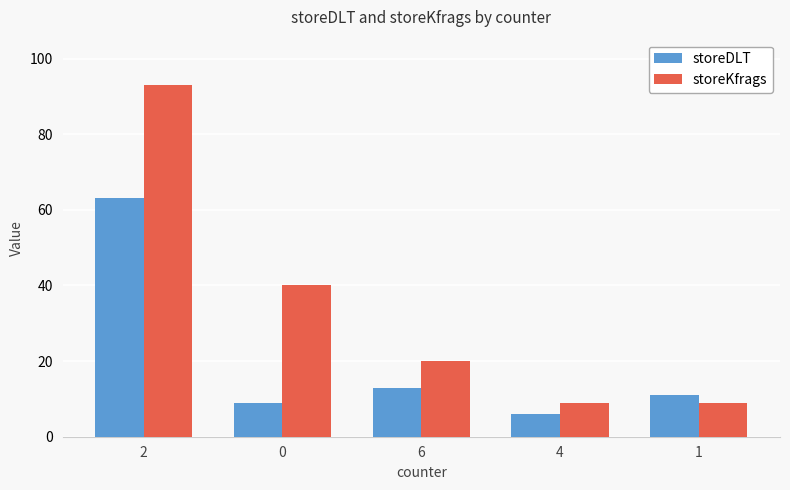

What is the lowest value of the storeDLT series?

6